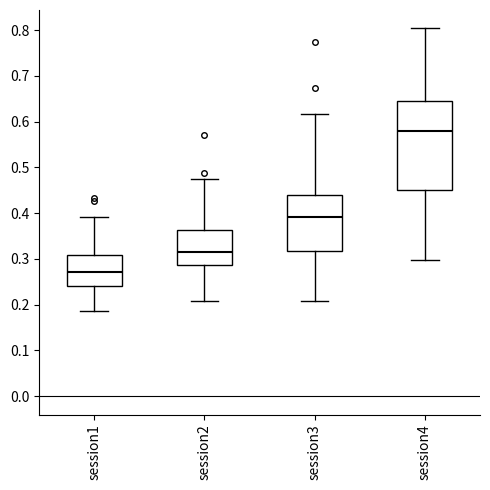

Reading left to right, read every box against the y-axis: the position of its median line, the range the box covers, and the ends of its whiskers. The values are not printed on the chart, so give them approximately, as read against the axis.

session1: median 0.27, box 0.24 to 0.31, whiskers 0.19 to 0.39
session2: median 0.32, box 0.29 to 0.36, whiskers 0.21 to 0.48
session3: median 0.39, box 0.32 to 0.44, whiskers 0.21 to 0.62
session4: median 0.58, box 0.45 to 0.65, whiskers 0.30 to 0.80